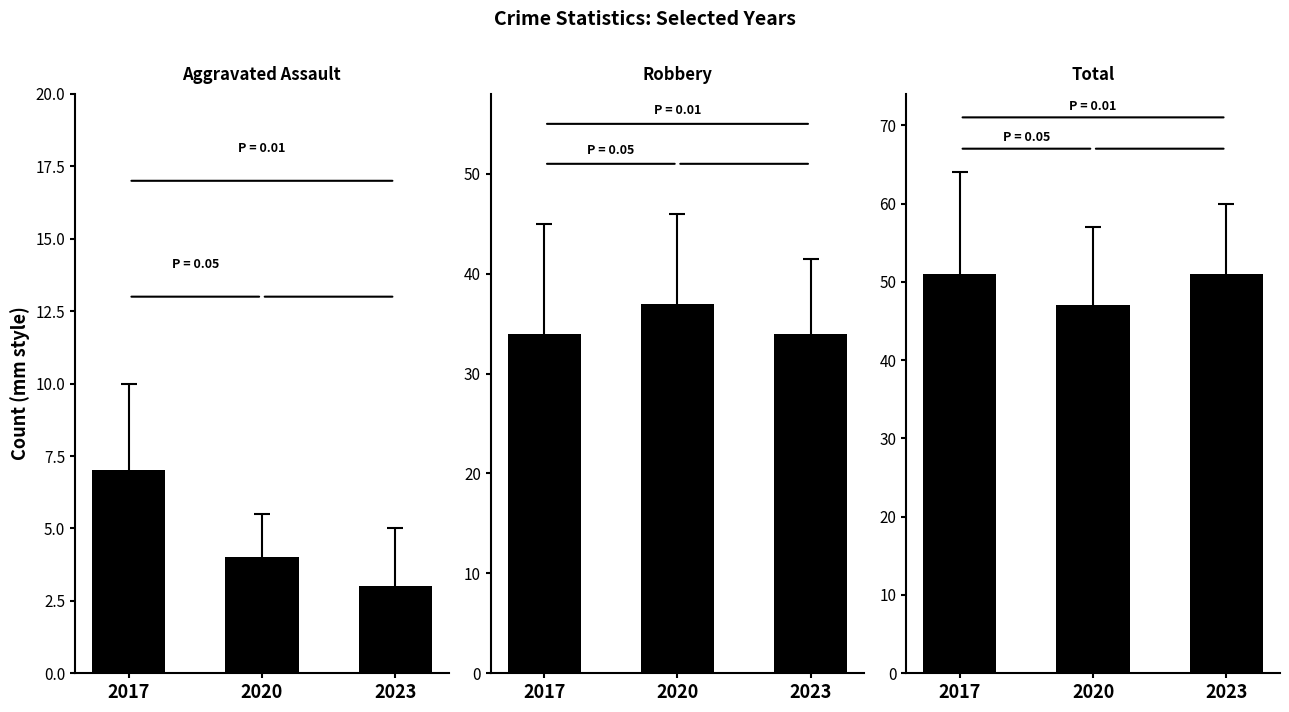

What is the total value across all series at 2020?

88